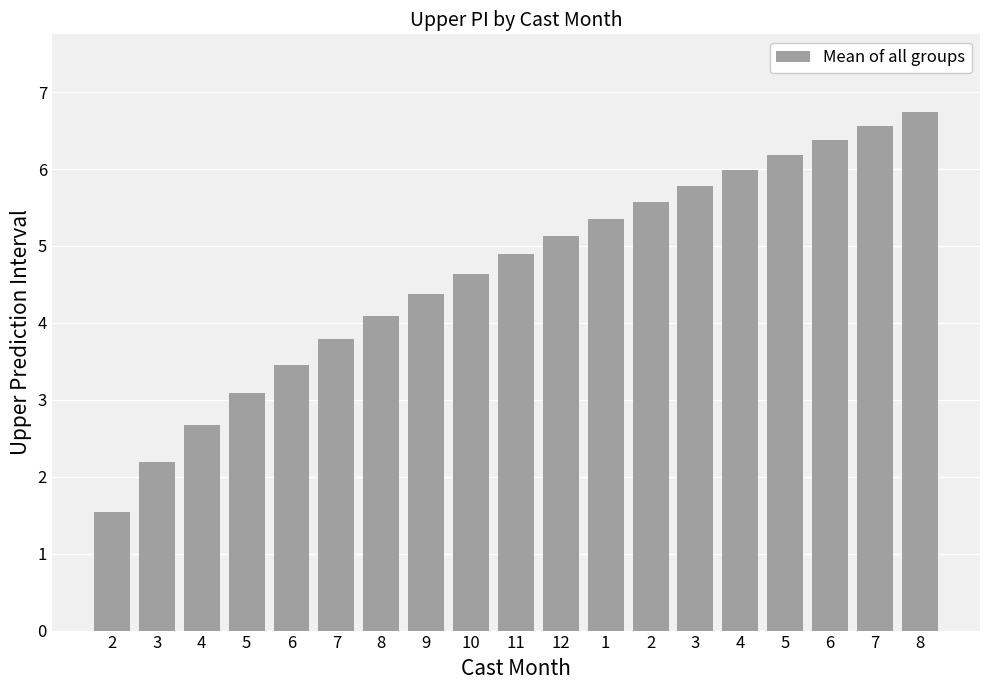

What is the value of the 4th bar from the left?

3.1